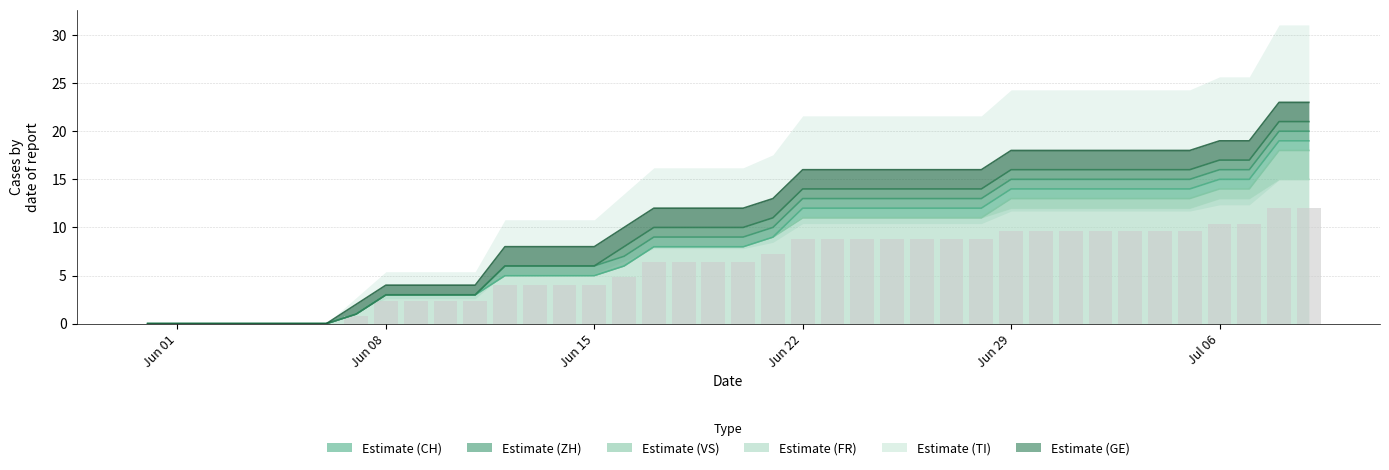

What is the difference between the highest and lowest values at 8?

3